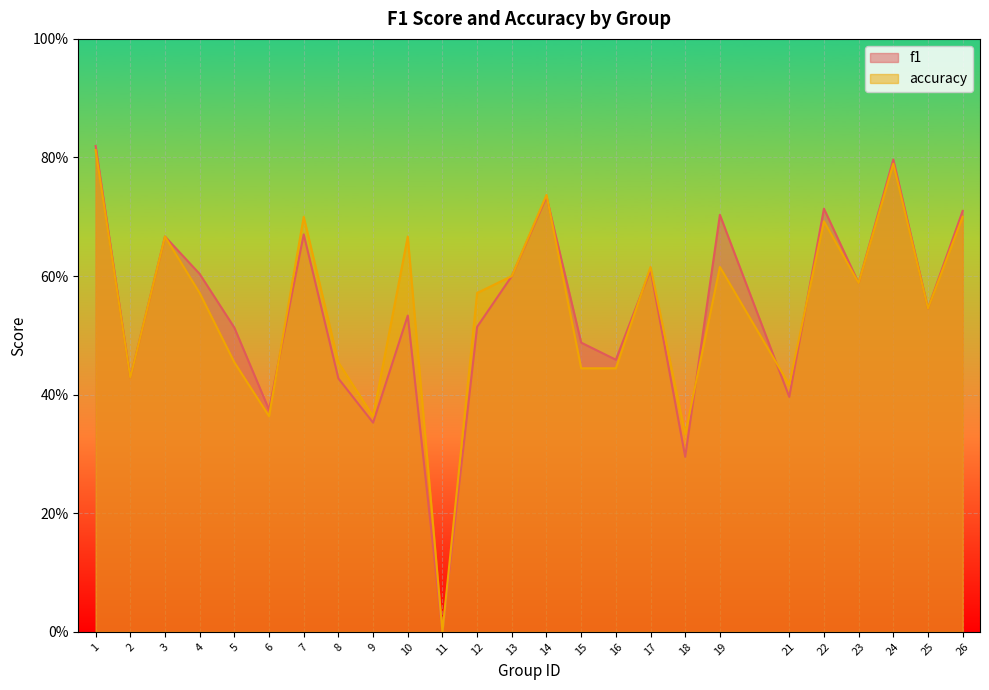

Reading left to right, what are all the values shown in this chart?

f1: 0.8	0.4	0.7	0.6	0.5	0.4	0.7	0.4	0.4	0.5	0.0	0.5	0.6	0.7	0.5	0.5	0.6	0.3	0.7	0.4	0.7	0.6	0.8	0.5	0.7
accuracy: 0.8	0.4	0.7	0.6	0.5	0.4	0.7	0.5	0.4	0.7	0.0	0.6	0.6	0.7	0.4	0.4	0.6	0.3	0.6	0.4	0.7	0.6	0.8	0.5	0.7